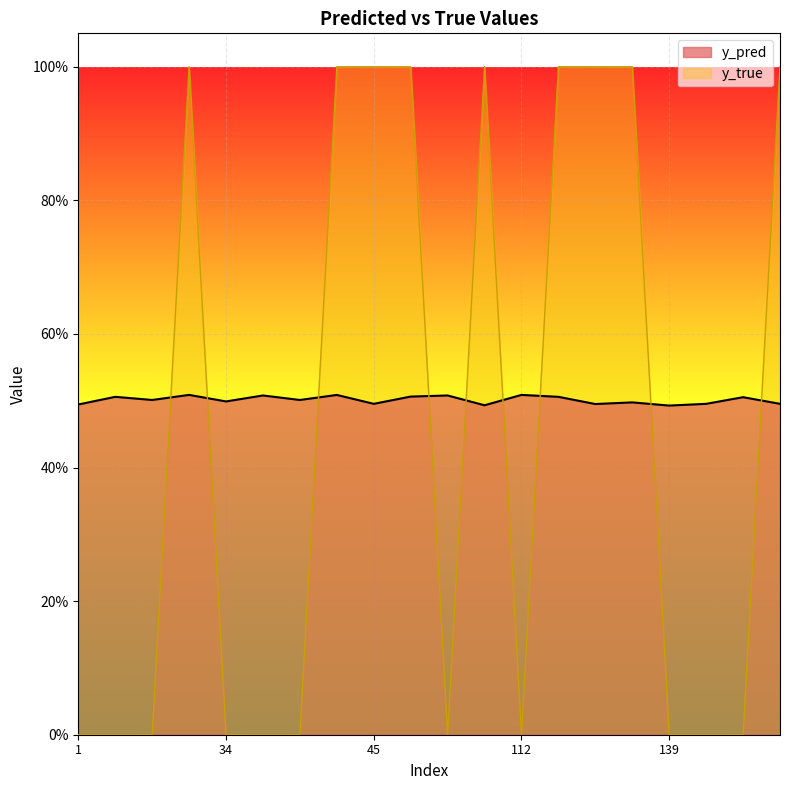

True or false: y_true and y_pred intersect in this chart.

True